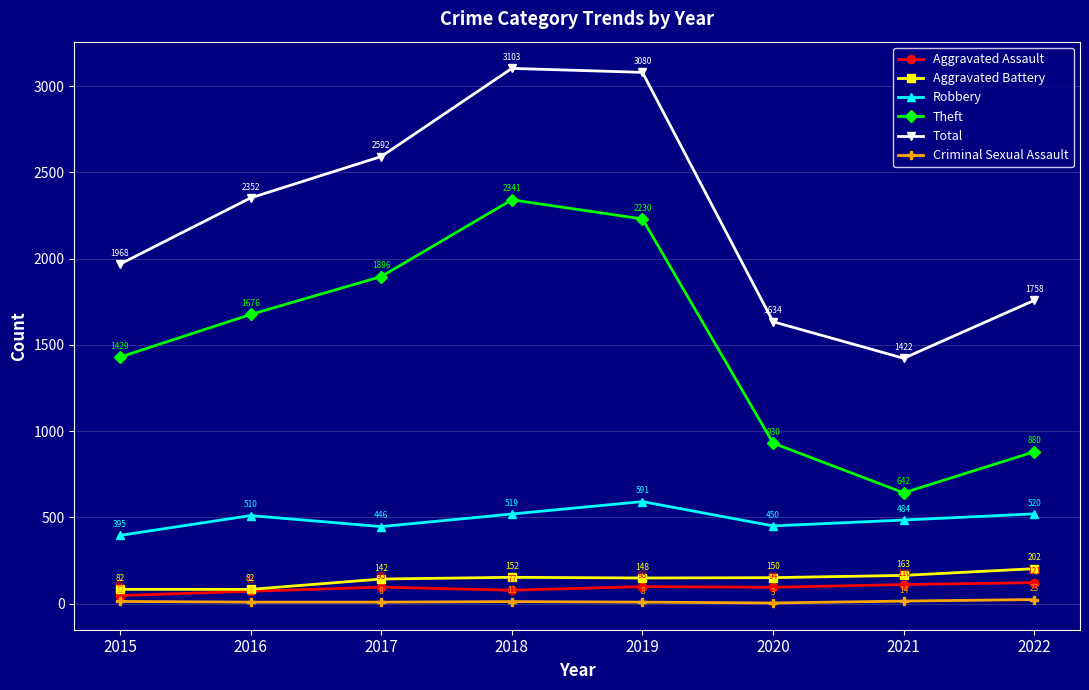

What is the greatest value displayed?

3103